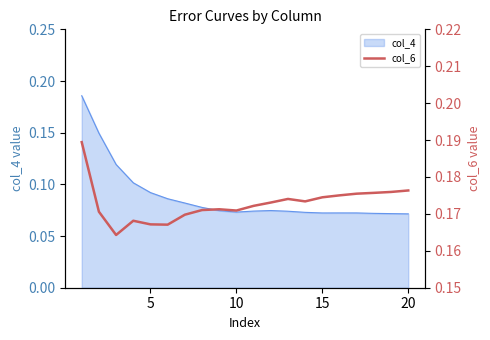

What is the greatest value displayed?

0.2